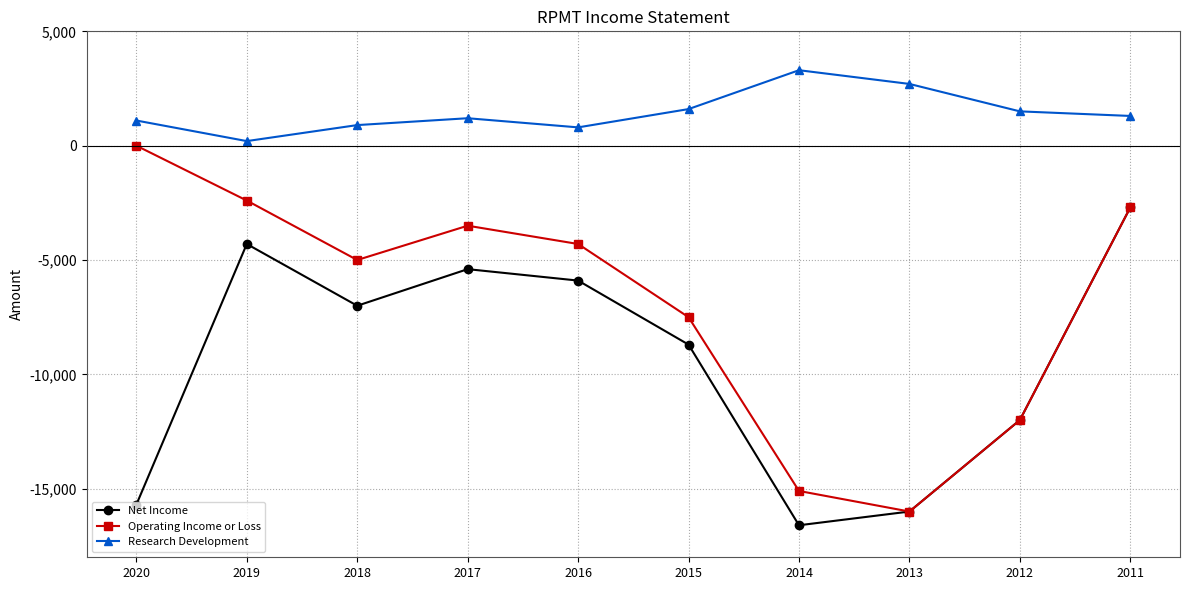

Which label corresponds to the smallest value in the chart?

2014